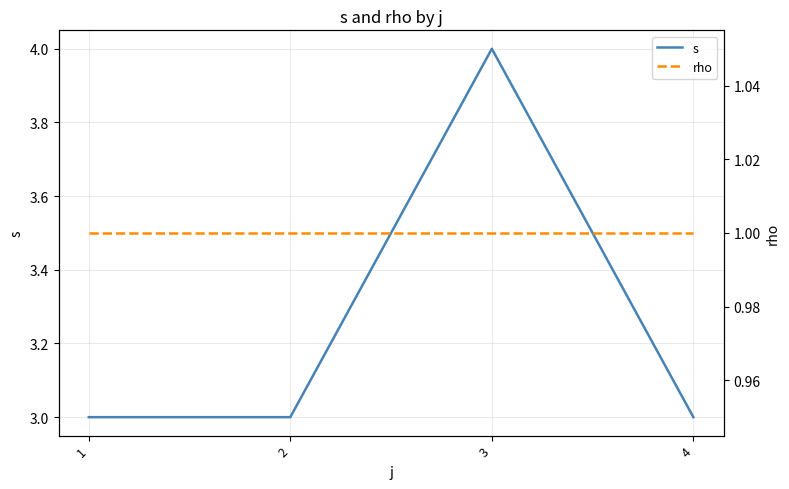

Rank the categories by rho value from lowest to highest.

1, 2, 3, 4